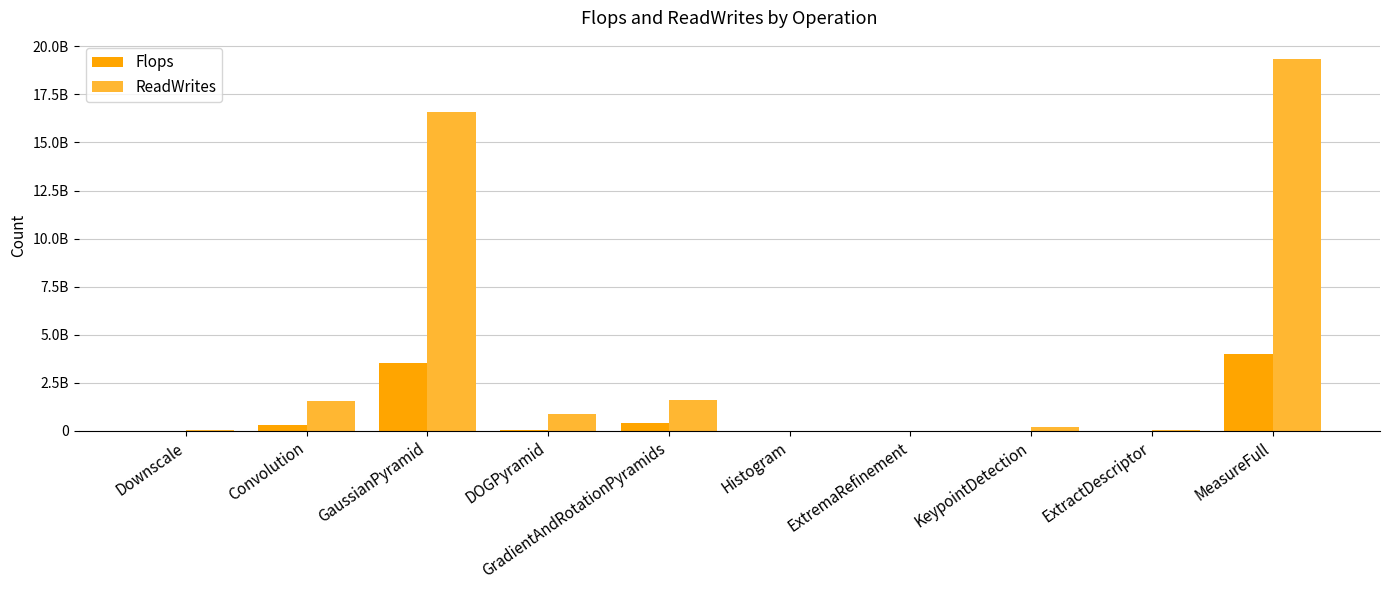

What are all the series names shown in the legend?

Flops, ReadWrites